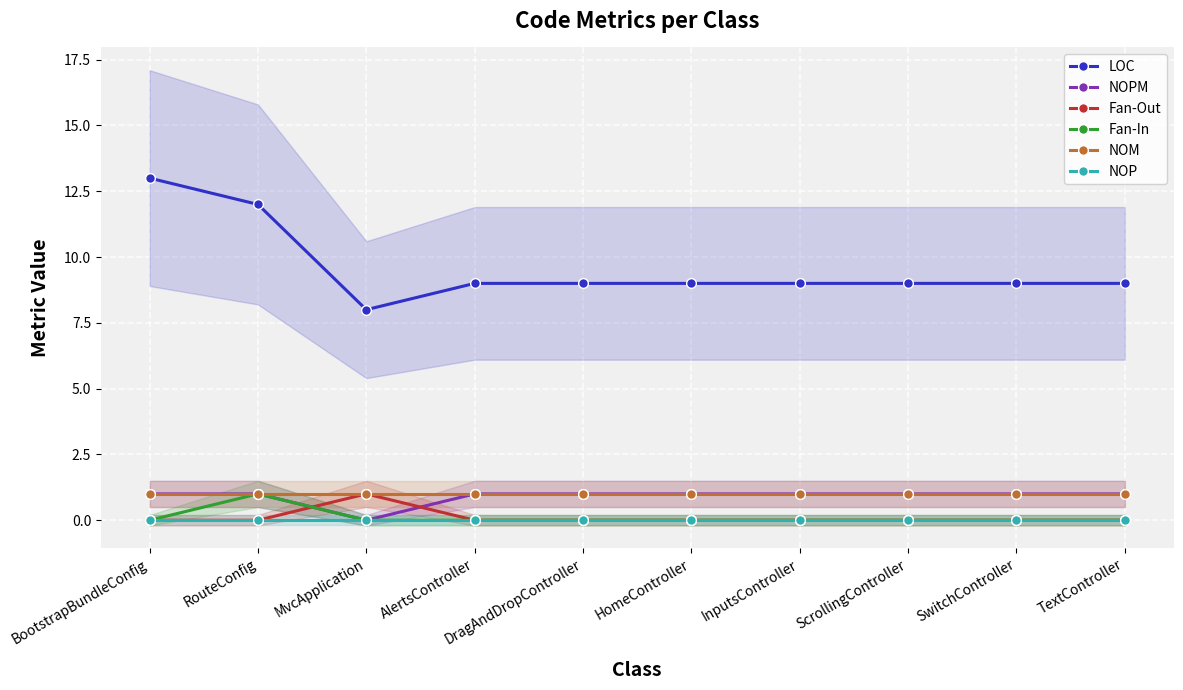

Which series changed the most between DragAndDropController and TextController?

LOC